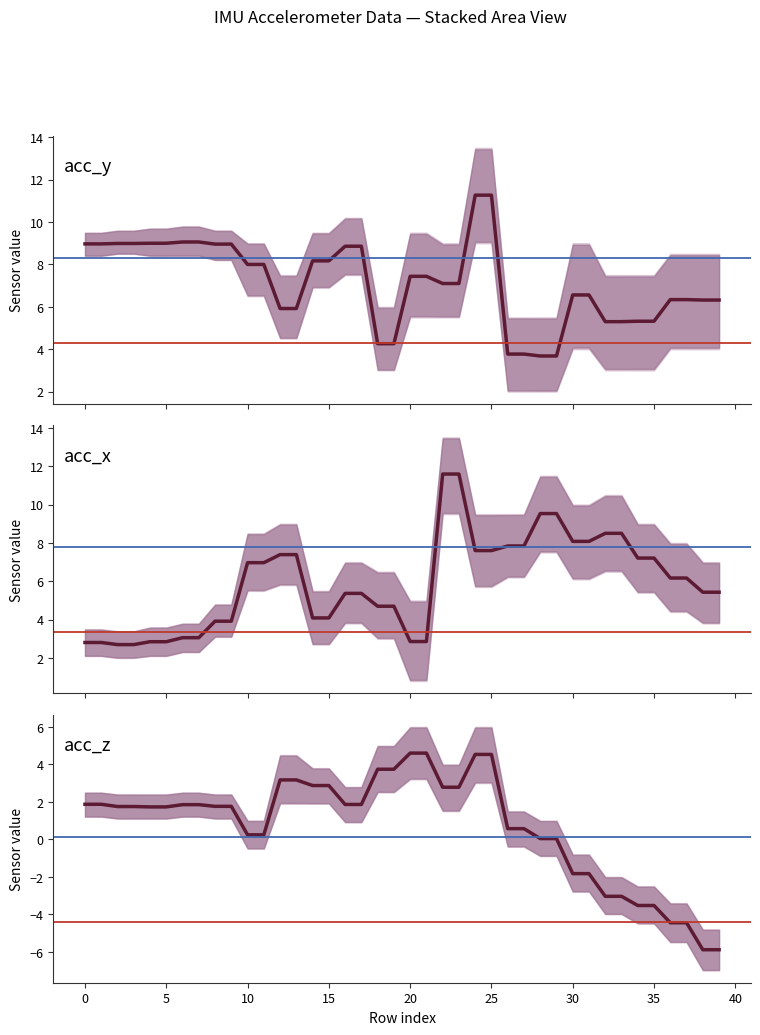

Reading right to left, extract all data points from this chart.

acc_x: 39=5.4	38=5.4	37=6.2	36=6.2	35=7.2	34=7.2	33=8.5	32=8.5	31=8.1	30=8.1	29=9.5	28=9.5	27=7.8	26=7.8	25=7.6	24=7.6	23=11.6	22=11.6	21=2.9	20=2.9	19=4.7	18=4.7	17=5.4	16=5.4	15=4.1	14=4.1	13=7.4	12=7.4	11=7.0	10=7.0	9=3.9	8=3.9	7=3.1	6=3.1	5=2.9	4=2.9	3=2.7	2=2.7	1=2.8	0=2.8
acc_y: 39=6.3	38=6.3	37=6.3	36=6.3	35=5.3	34=5.3	33=5.3	32=5.3	31=6.6	30=6.6	29=3.7	28=3.7	27=3.8	26=3.8	25=11.3	24=11.3	23=7.1	22=7.1	21=7.4	20=7.4	19=4.3	18=4.3	17=8.9	16=8.9	15=8.2	14=8.2	13=5.9	12=5.9	11=8.0	10=8.0	9=9.0	8=9.0	7=9.1	6=9.1	5=9.0	4=9.0	3=9.0	2=9.0	1=9.0	0=9.0
acc_z: 39=-5.9	38=-5.9	37=-4.5	36=-4.5	35=-3.5	34=-3.5	33=-3.0	32=-3.0	31=-1.8	30=-1.8	29=0.0	28=0.0	27=0.6	26=0.6	25=4.5	24=4.5	23=2.8	22=2.8	21=4.6	20=4.6	19=3.7	18=3.7	17=1.9	16=1.9	15=2.9	14=2.9	13=3.2	12=3.2	11=0.2	10=0.2	9=1.8	8=1.8	7=1.9	6=1.9	5=1.7	4=1.7	3=1.8	2=1.8	1=1.9	0=1.9